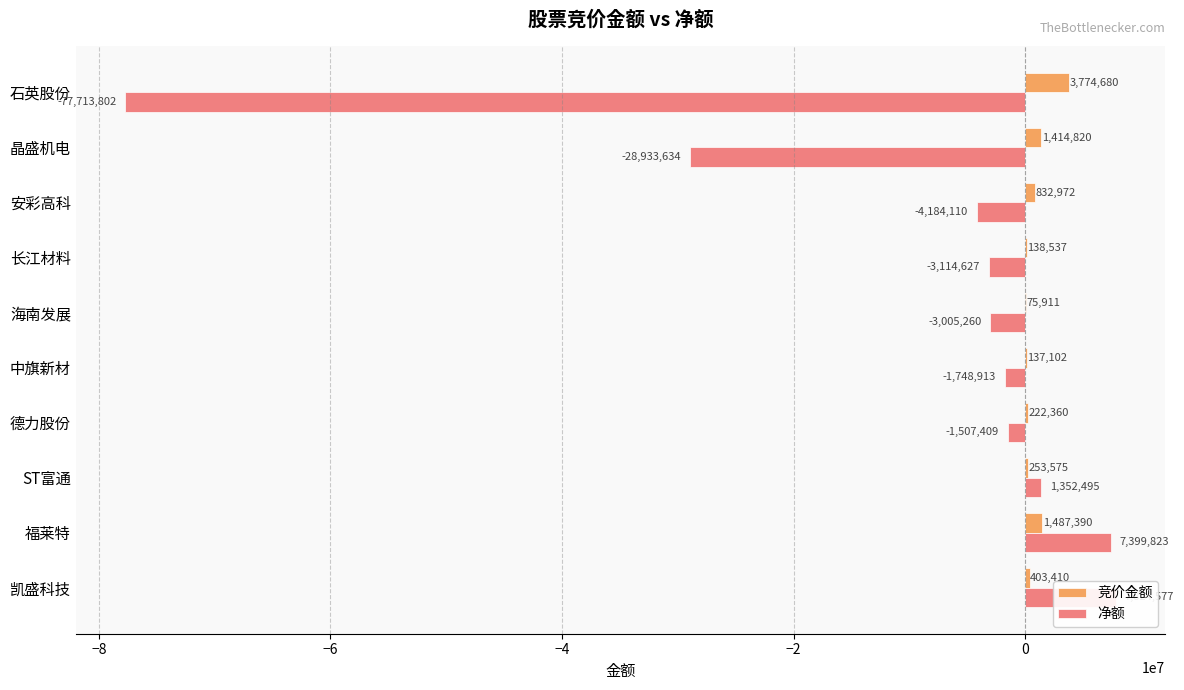

The 竞价金额 series shows 120991 at 海南发展. True or false?

False